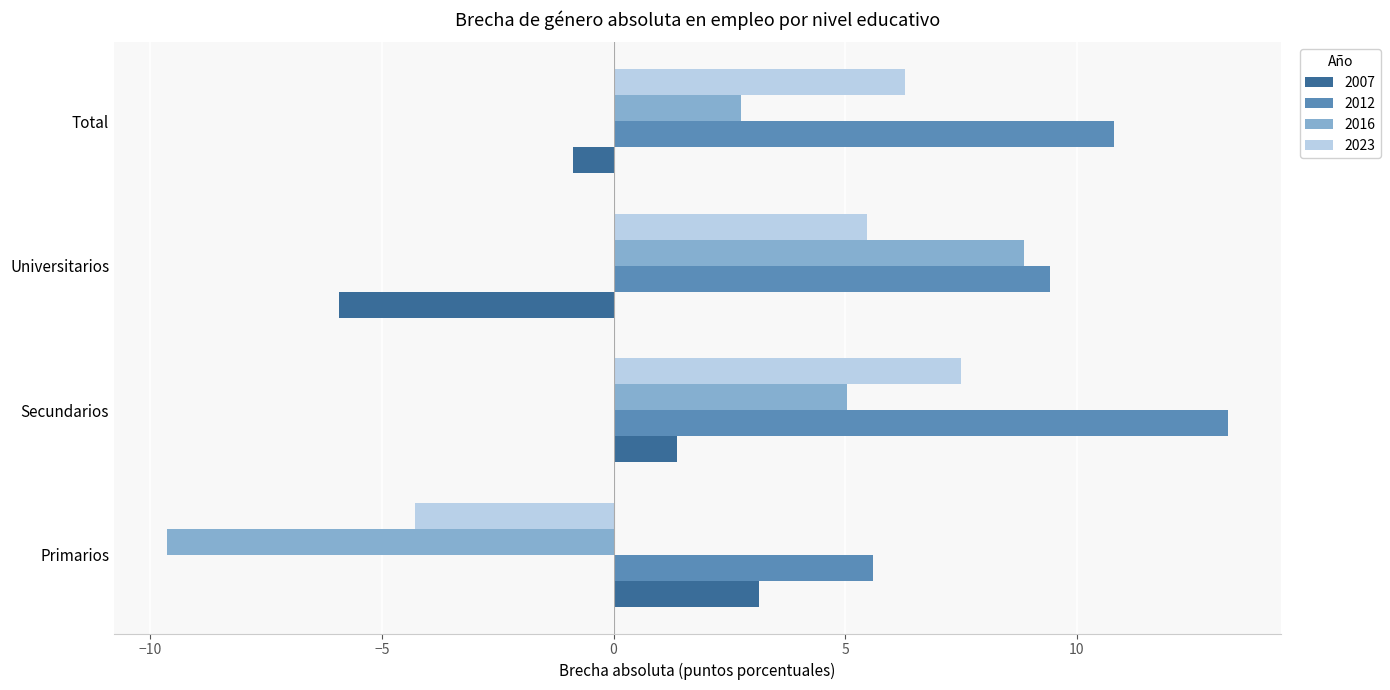

What is the spread (max minus min) of values at Secundarios?

11.9